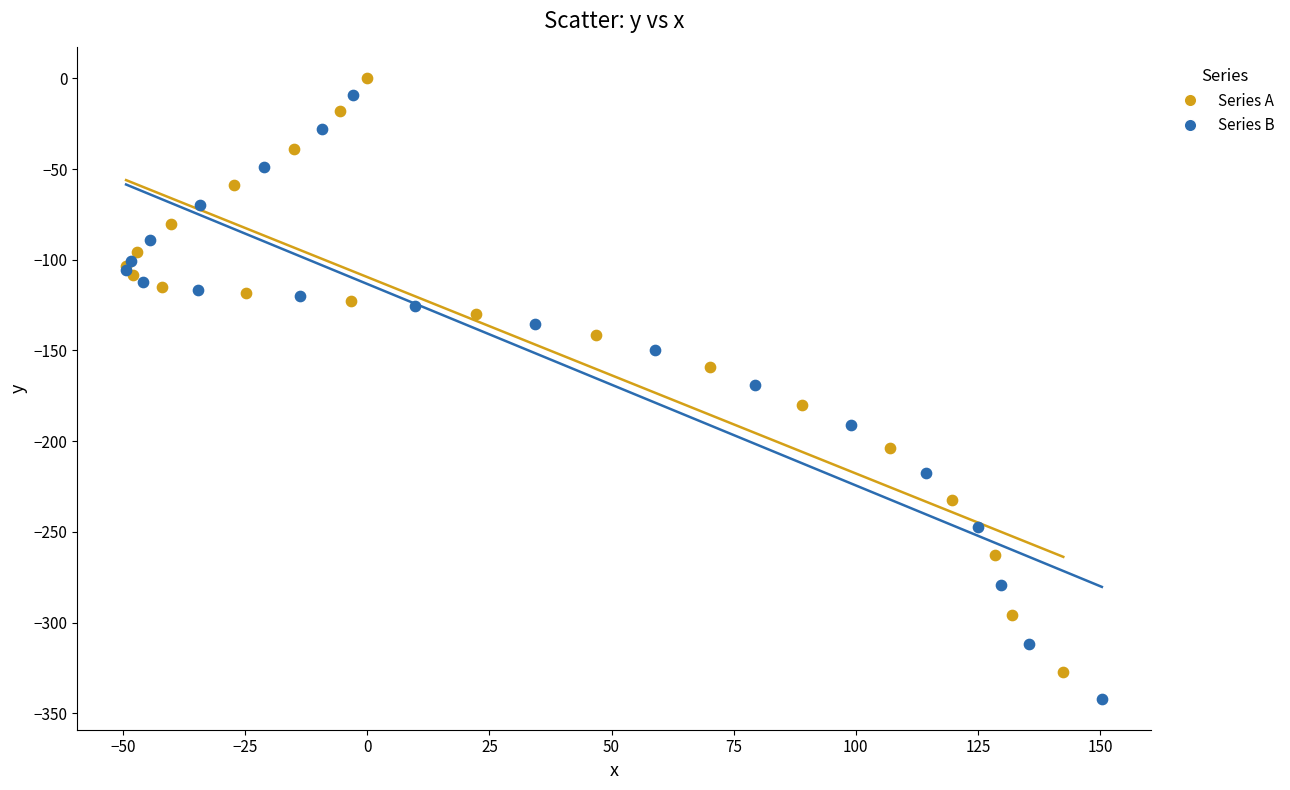

What are all the series names shown in the legend?

Series A, Series B